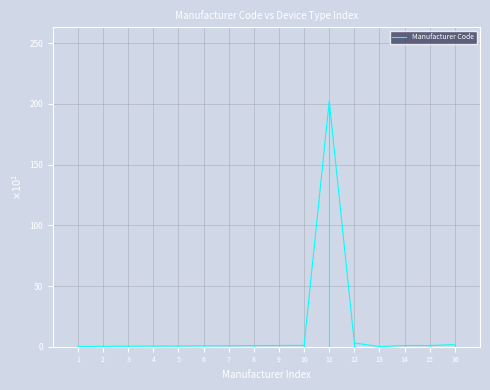

What is the sum of the values at 15 and 2?

1.3